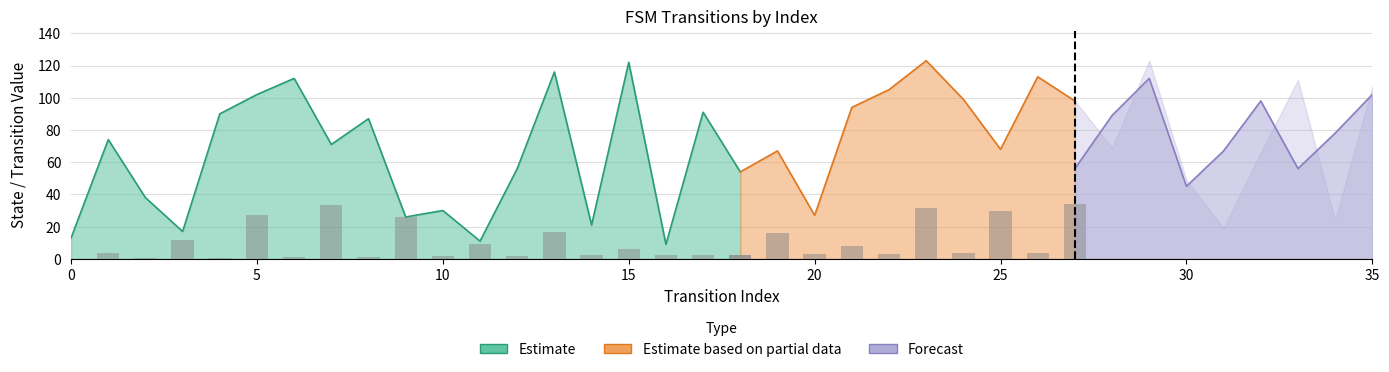

At which category is the sum across all series the highest?

23